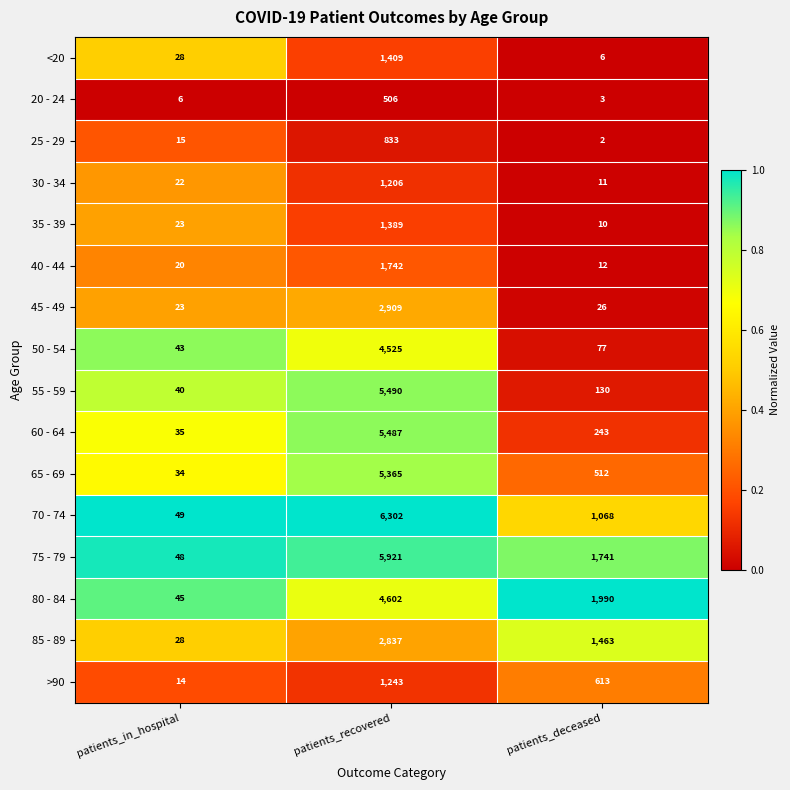

At which label does 45 - 49 reach its minimum?

patients_in_hospital